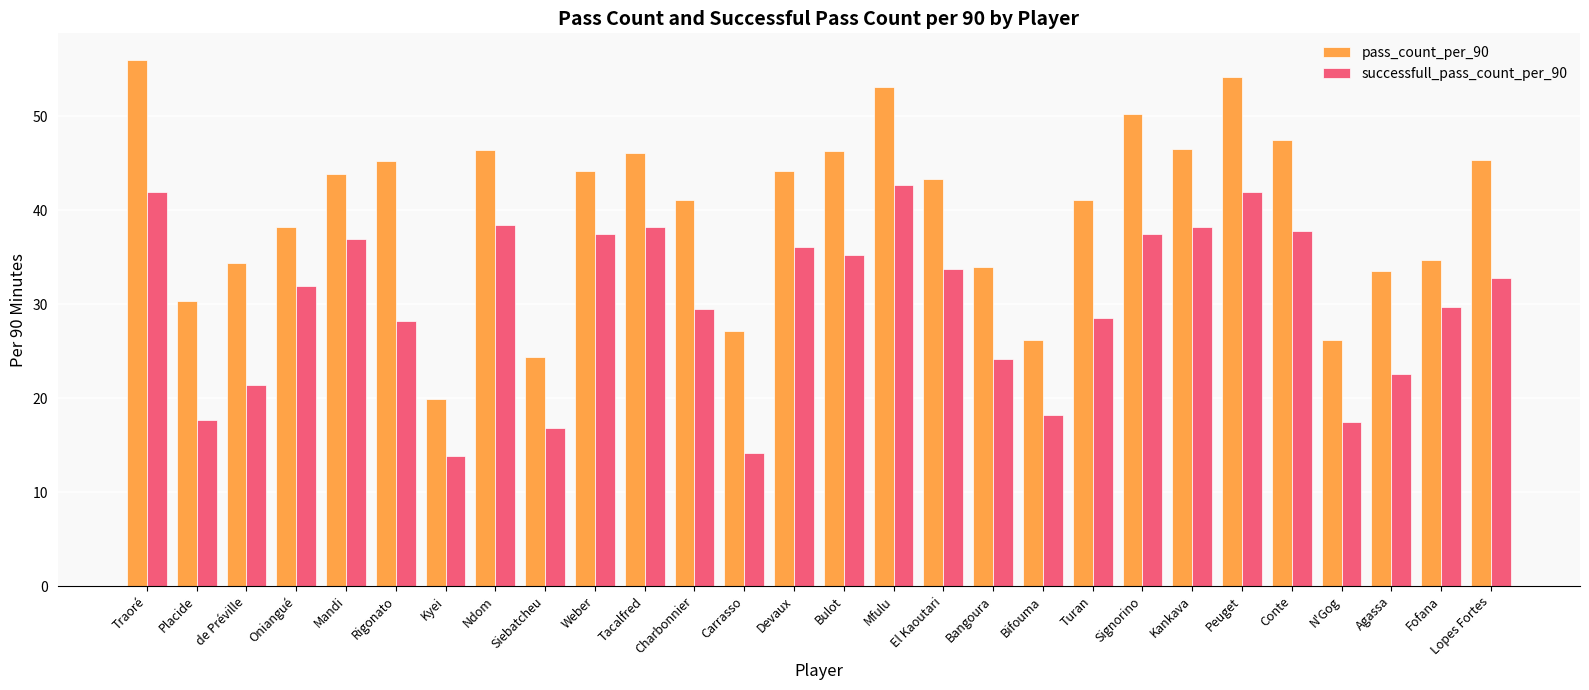

What is the highest value of the successfull_pass_count_per_90 series?

42.6